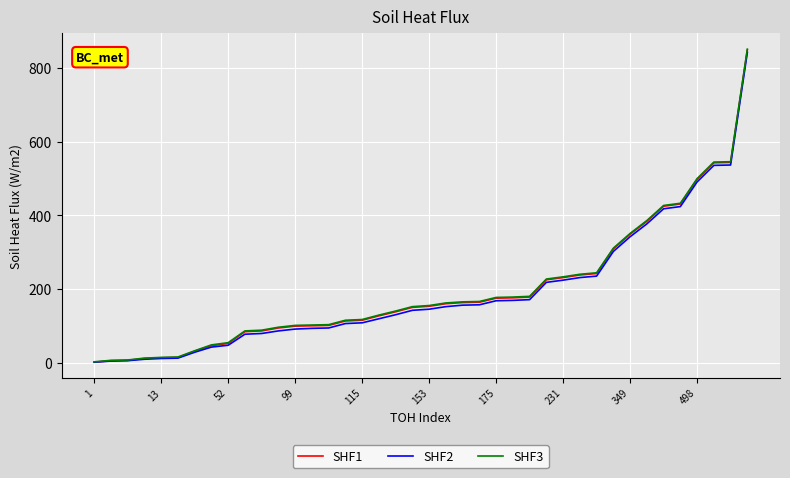

True or false: SHF2 and SHF3 intersect in this chart.

False